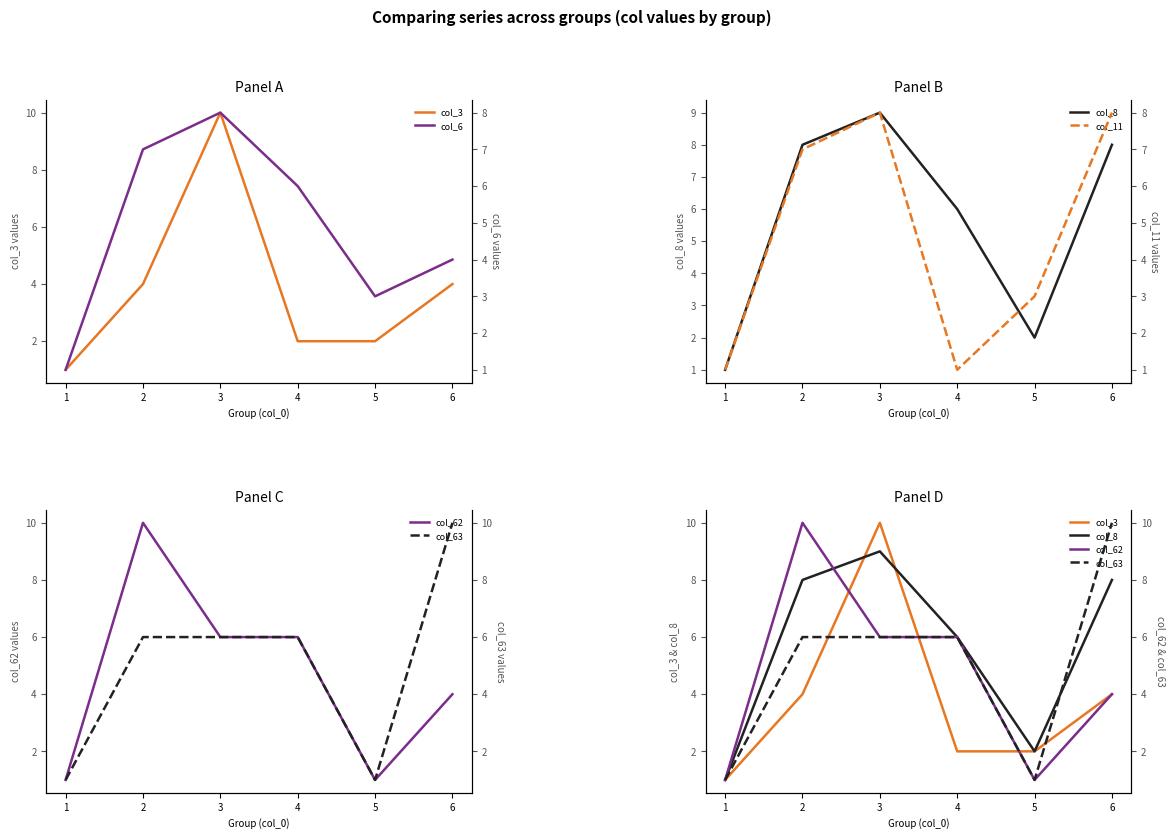

At which category does the chart reach its minimum across all series?

1